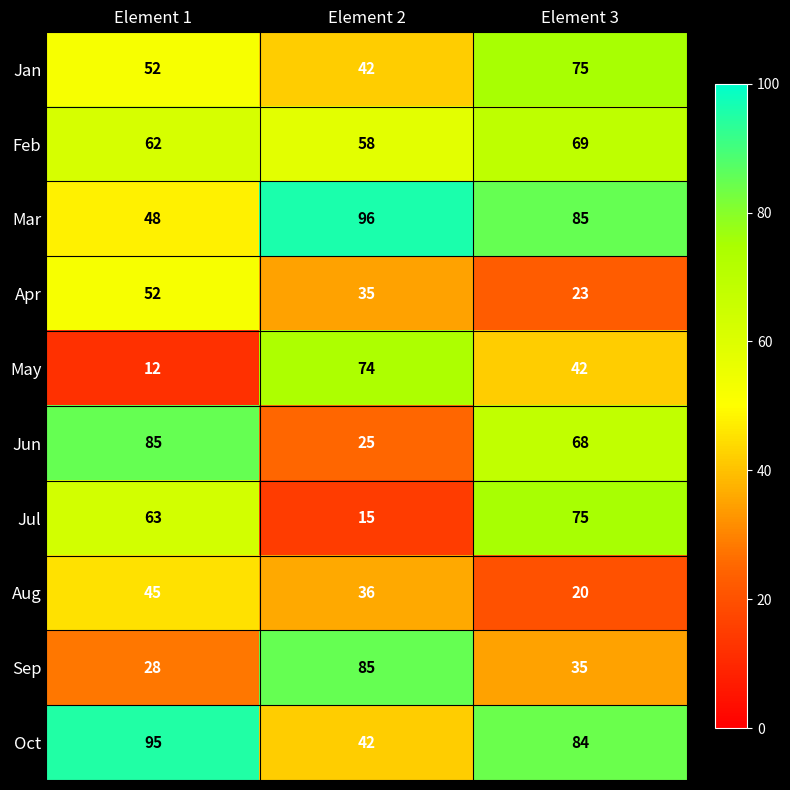

At which category does the chart reach its peak across all series?

Element 2